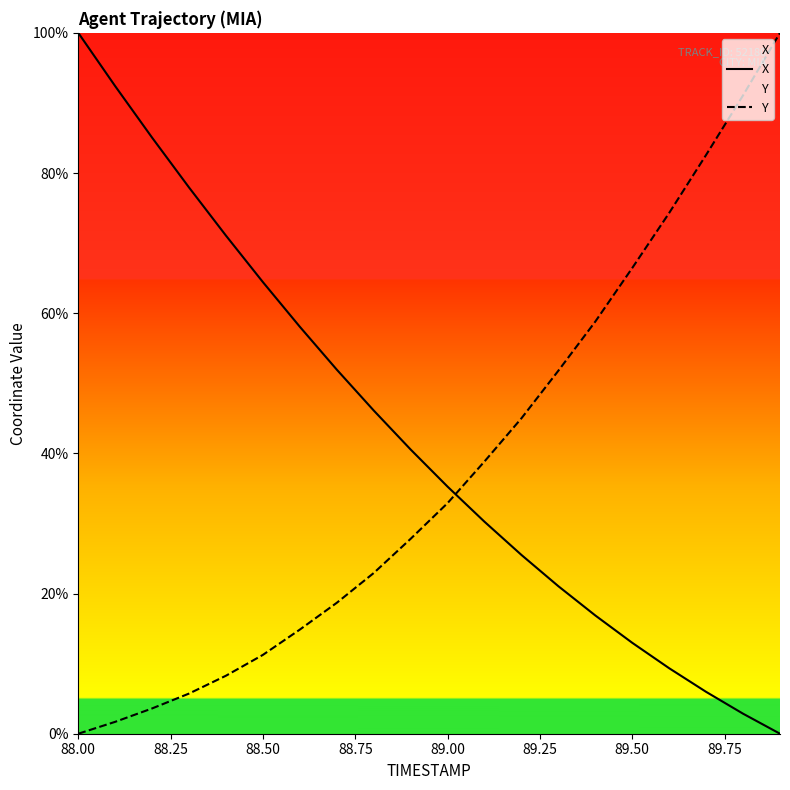

True or false: X has more than 0 points higher than both neighbors.

False